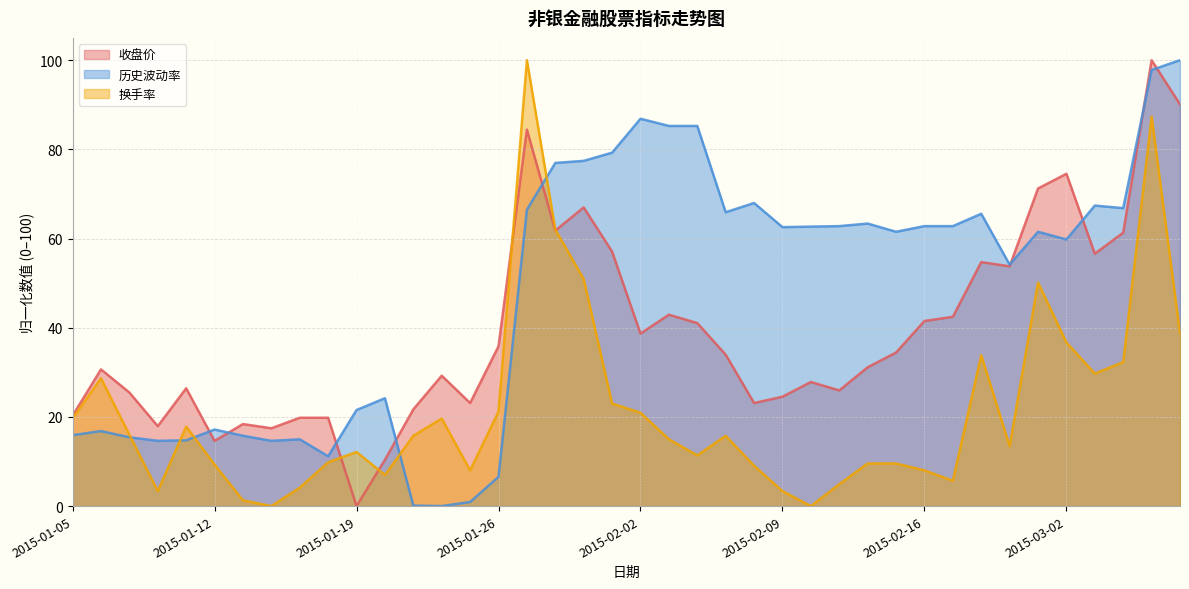

Between which two adjacent categories do 换手率 and 历史波动率 first intersect?

2015-01-07 and 2015-01-08